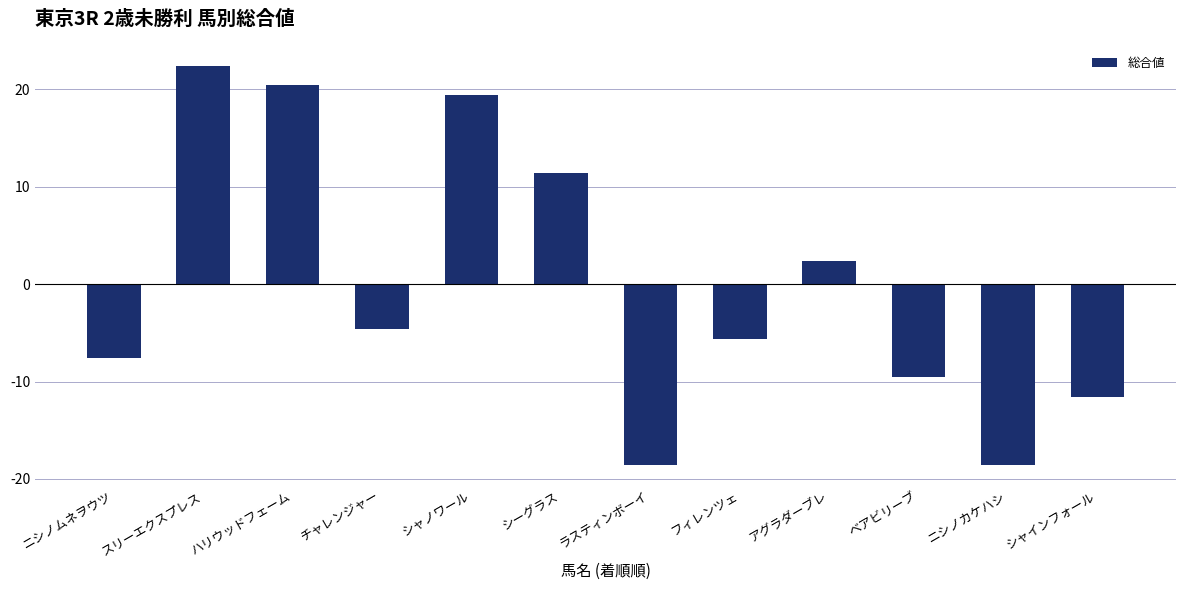

Reading right to left, list all the values displayed in this chart.

-11.6	-18.6	-9.6	2.4	-5.6	-18.6	11.4	19.4	-4.6	20.4	22.4	-7.6